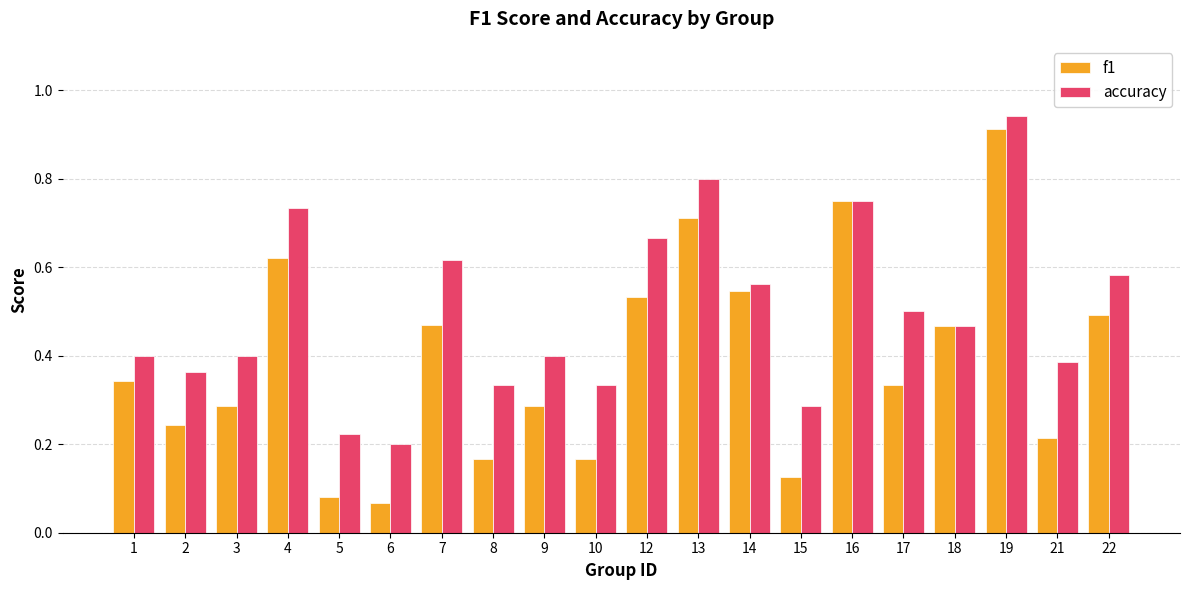

Rank the series at 3 from highest to lowest value.

accuracy, f1